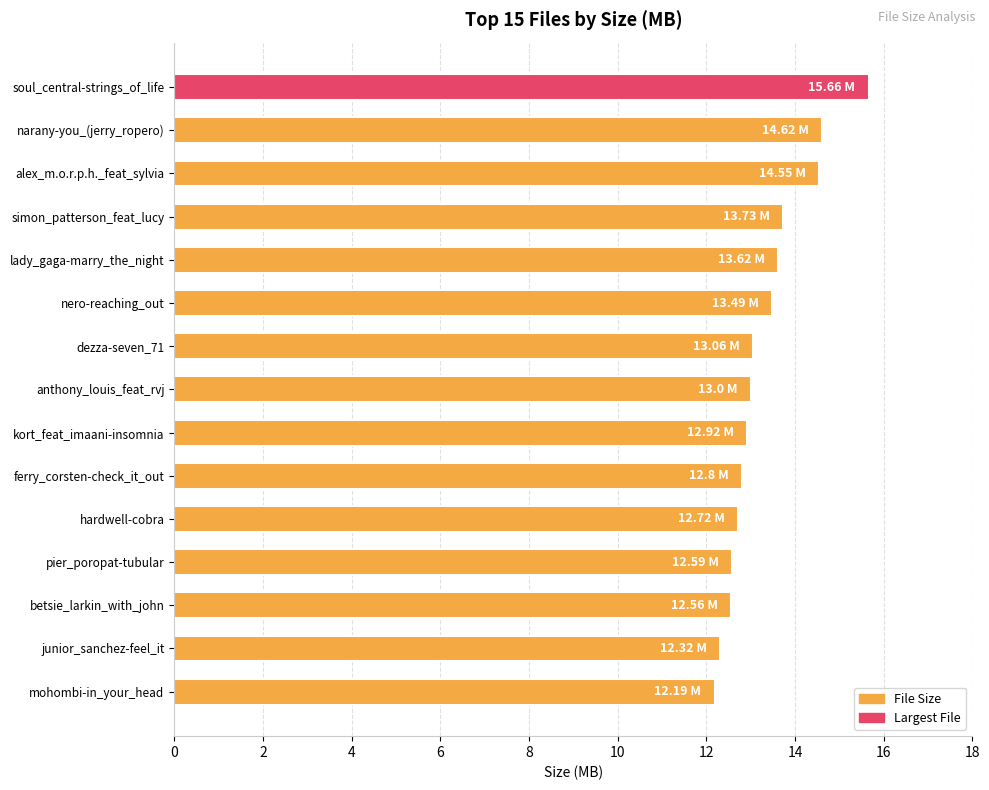

Approximately how many times larger is the value at alex_m.o.r.p.h._feat_sylvia compared to nero-reaching_out?

1.1